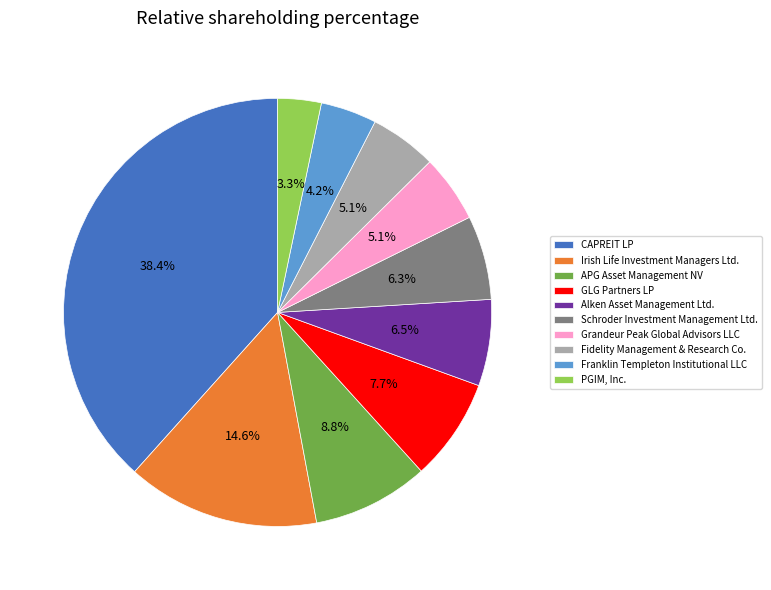

Does APG Asset Management NV represent more than half of the total?

No